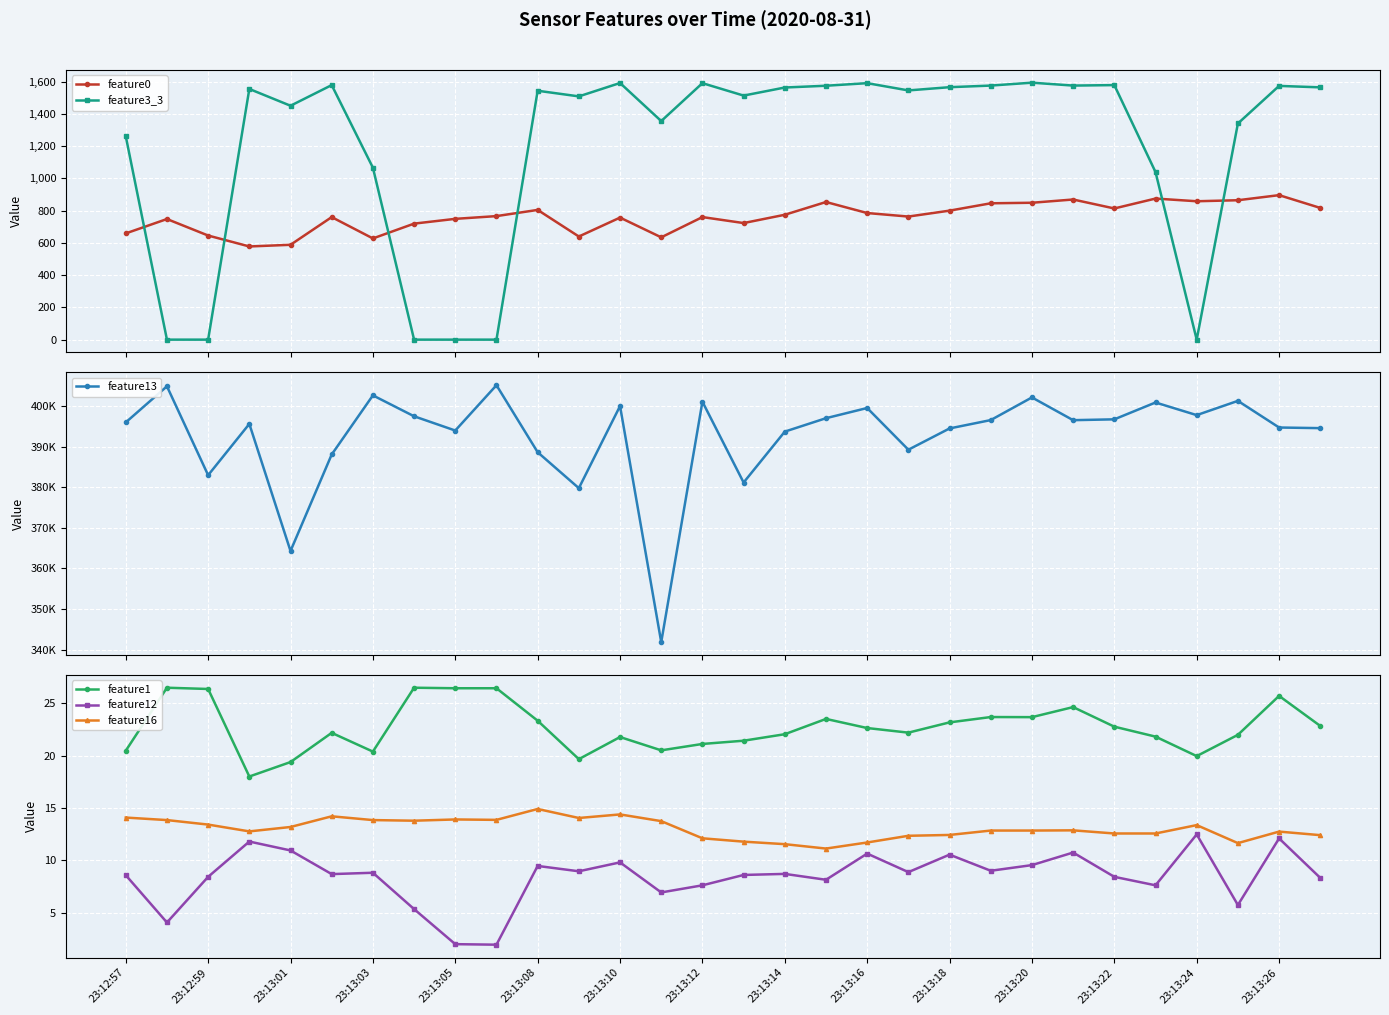

The value of feature16 at 23:13:26 is 22.1. True or false?

False